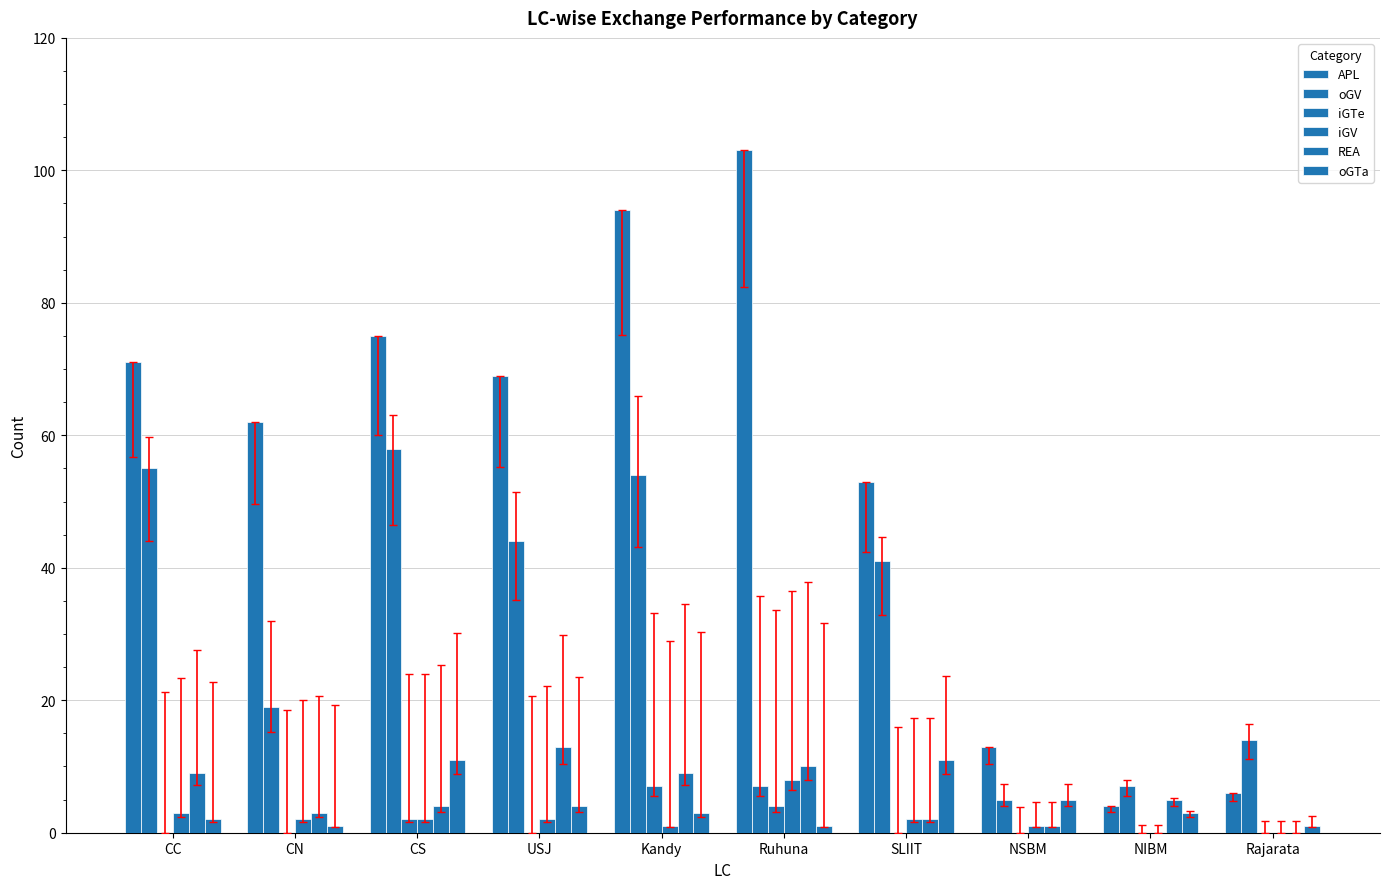

Is it true that iGV equals 3 at USJ?

False